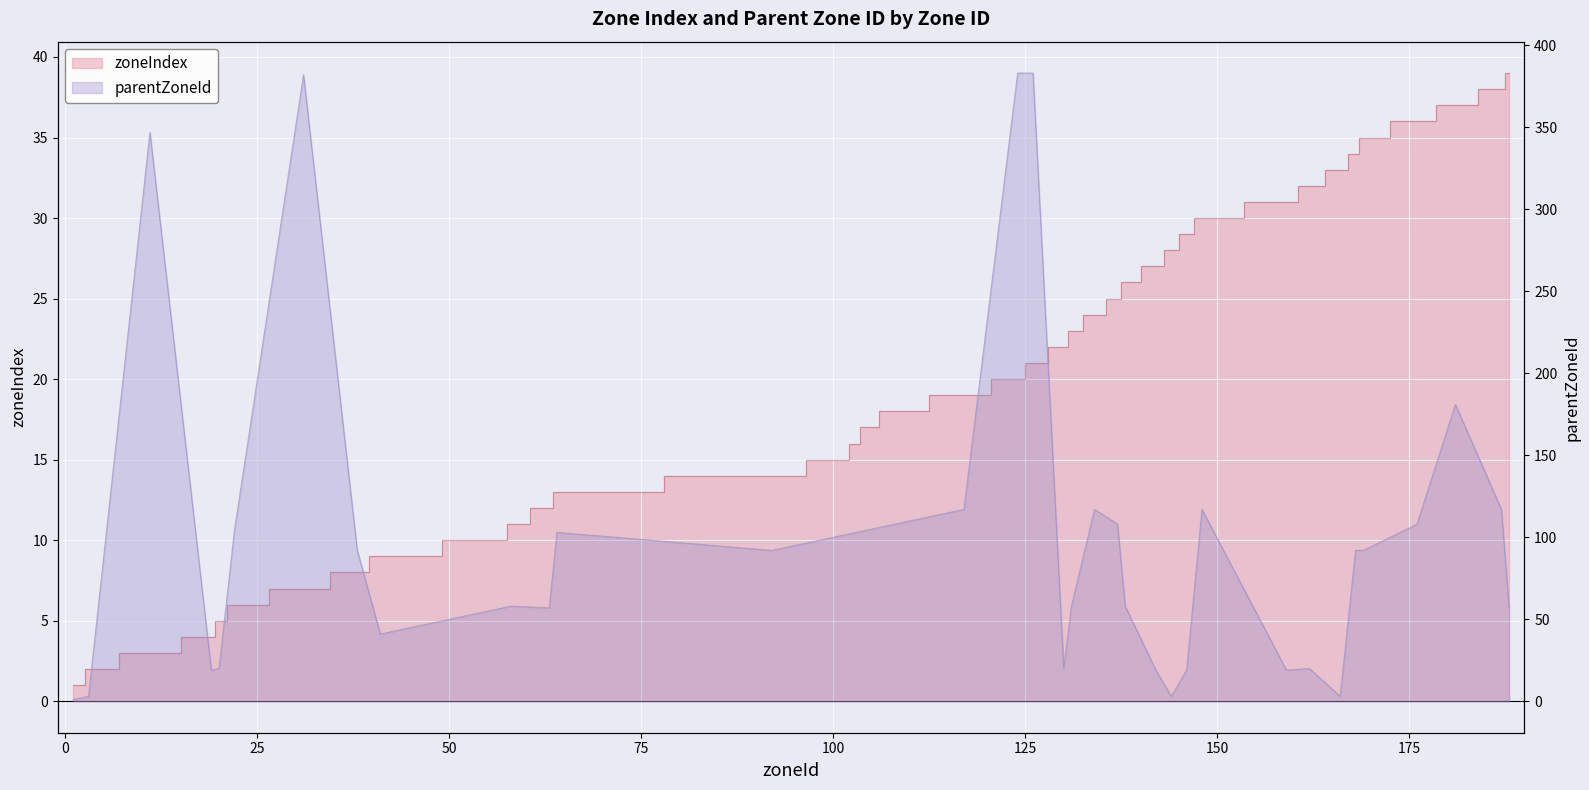

Which label corresponds to the smallest value in the chart?

1